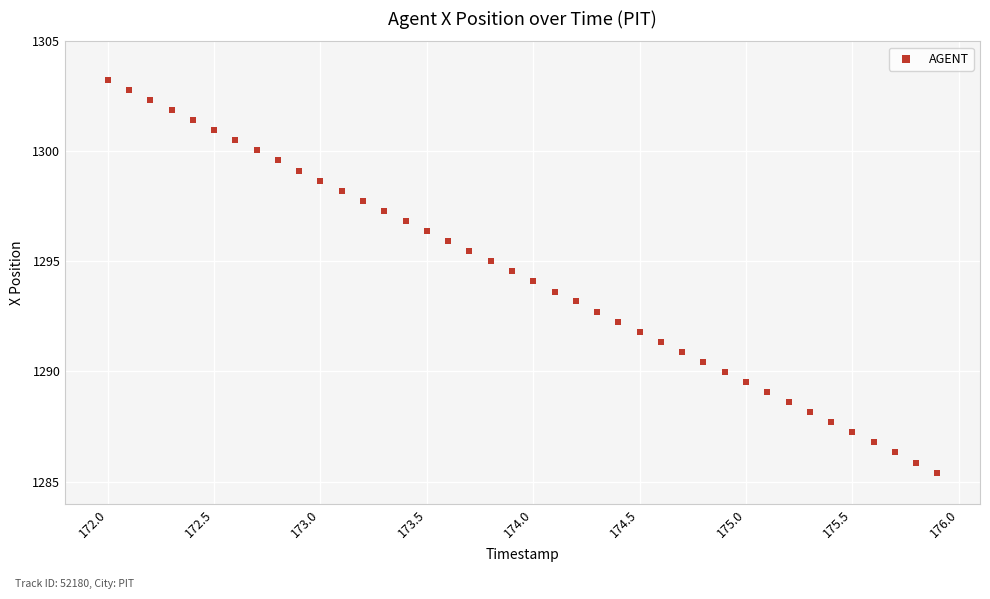

What is the range of X values (max minus min)?

3.9